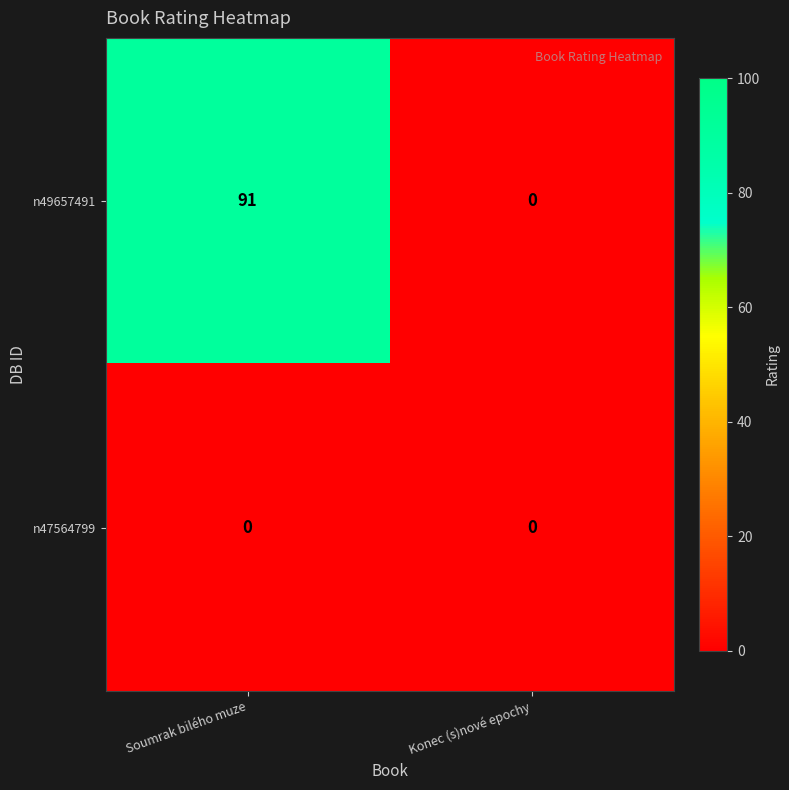

Reading left to right, extract all data points from this chart.

n49657491: Soumrak bilého muze=91	Konec (s)nové epochy=0
n47564799: Soumrak bilého muze=0	Konec (s)nové epochy=0